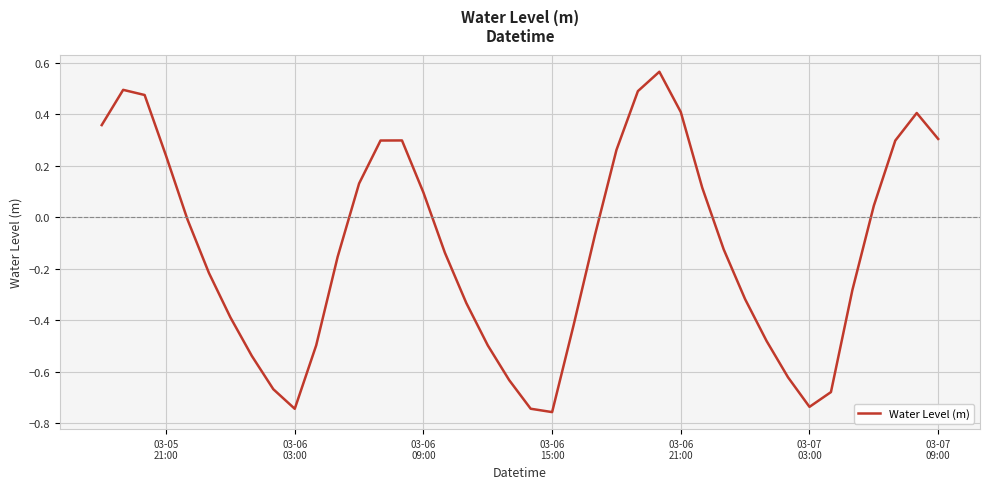

What is the difference between the maximum and minimum values?

1.3